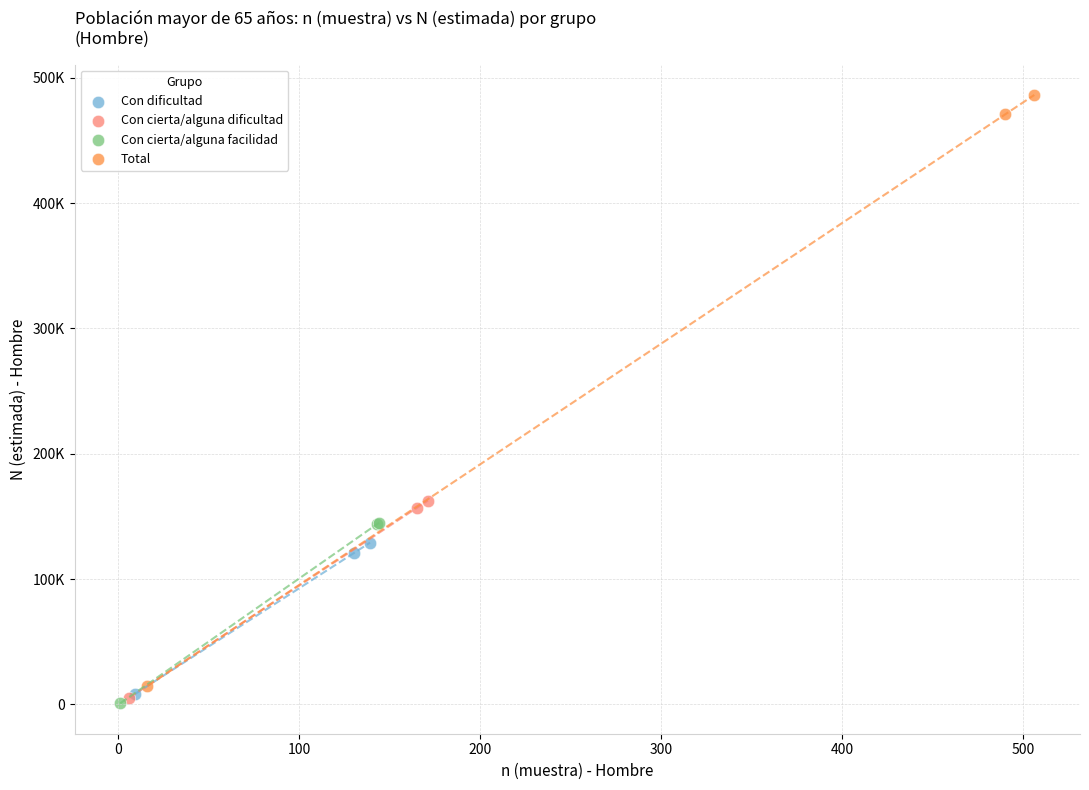

Which series reaches the maximum Y coordinate?

Total